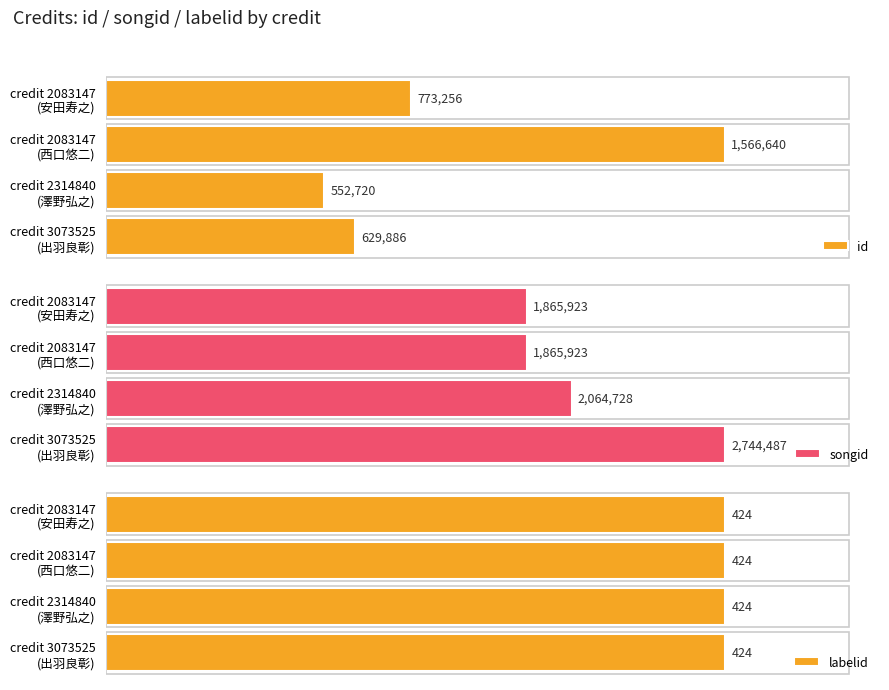

Rank the series by their average value, from lowest to highest.

labelid, id, songid